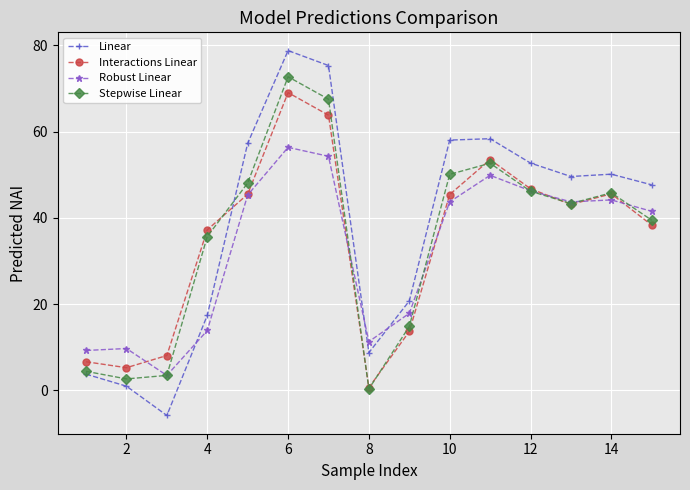

At how many categories does at least one series exceed 33?

10